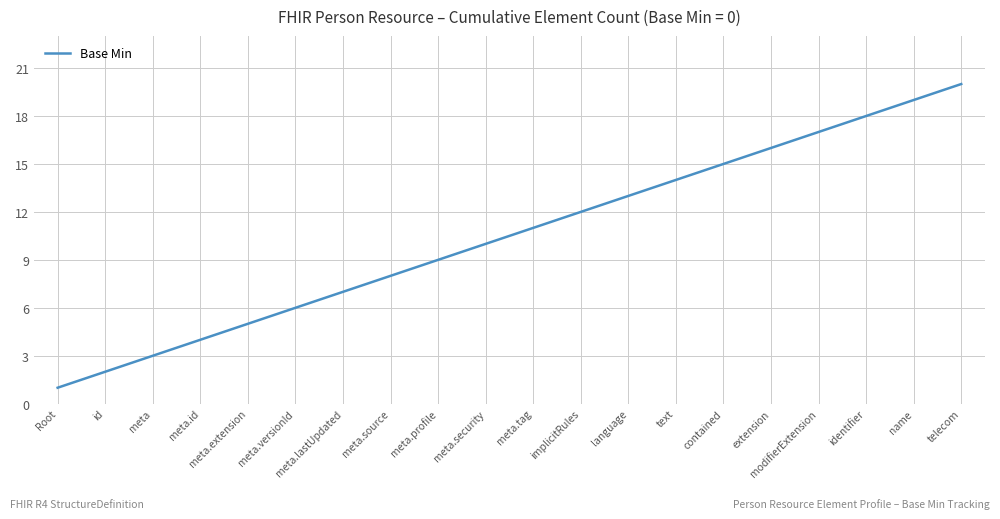

Approximately how many times larger is the value at extension compared to identifier?

0.9